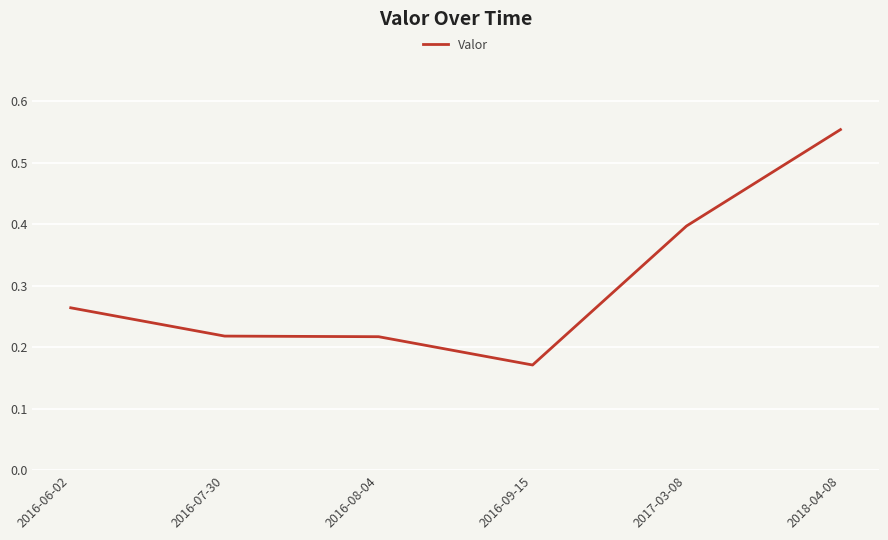

How many values are between 0 and 1?

6